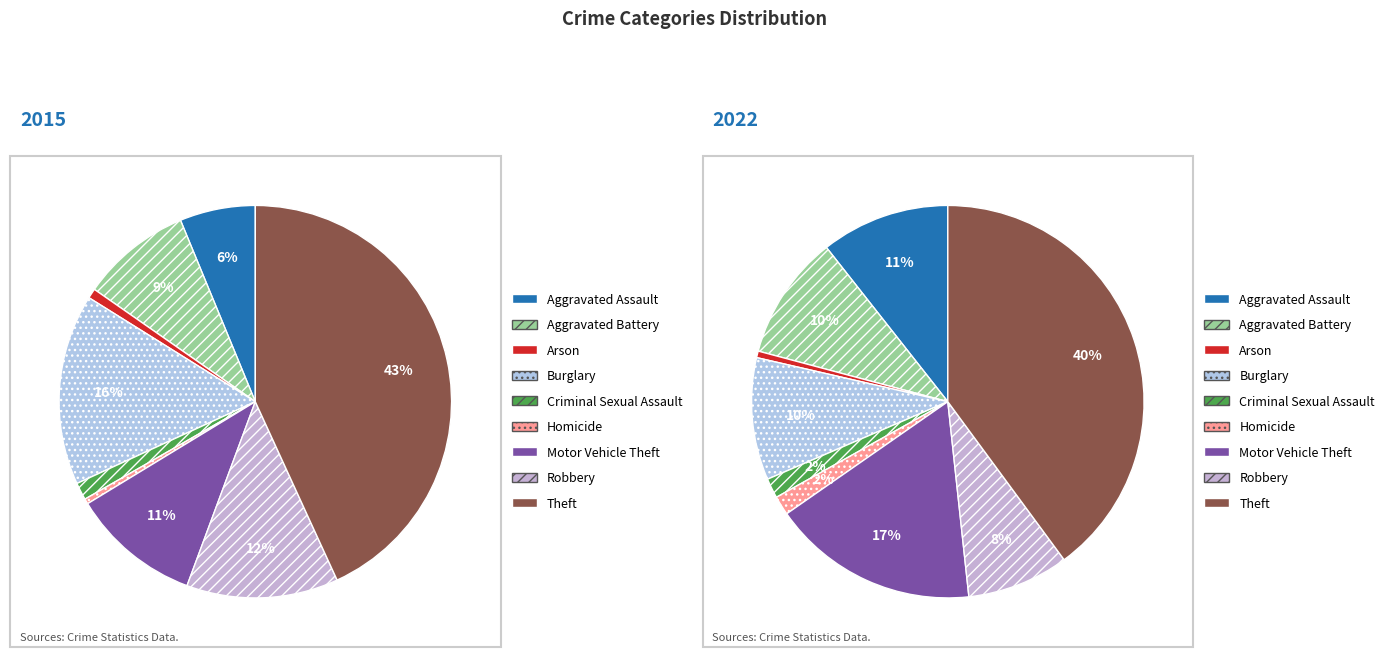

Rank the series by their average value, from lowest to highest.

values_2022, values_2015